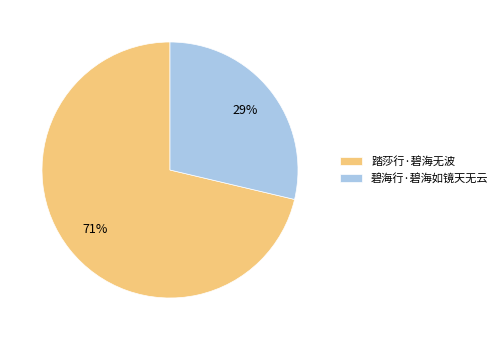

True or false: 碧海行·碧海如镜天无云 accounts for 35% of the total.

False